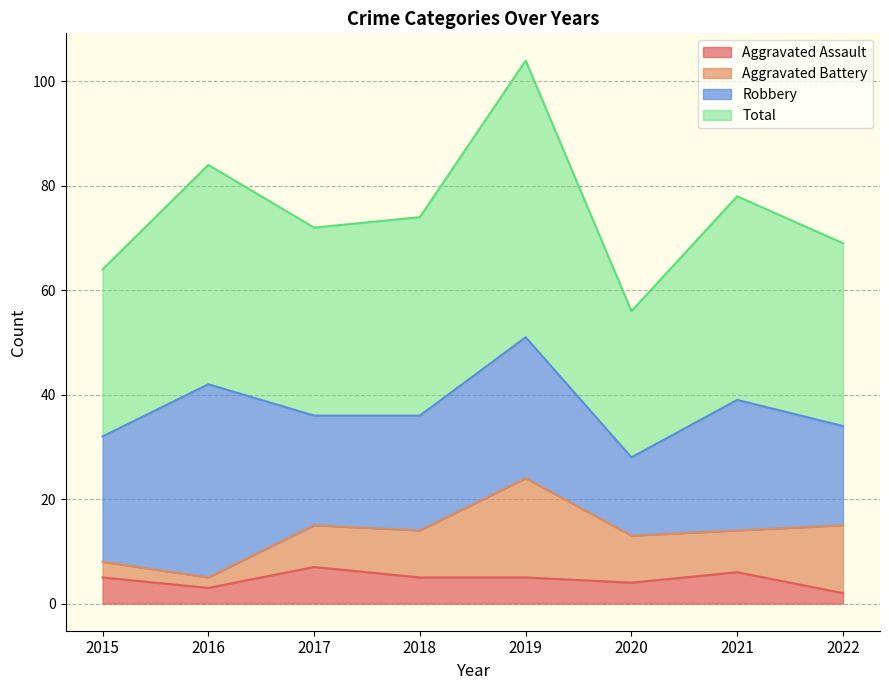

In Total, how many points are higher than both neighbors (excluding endpoints)?

3